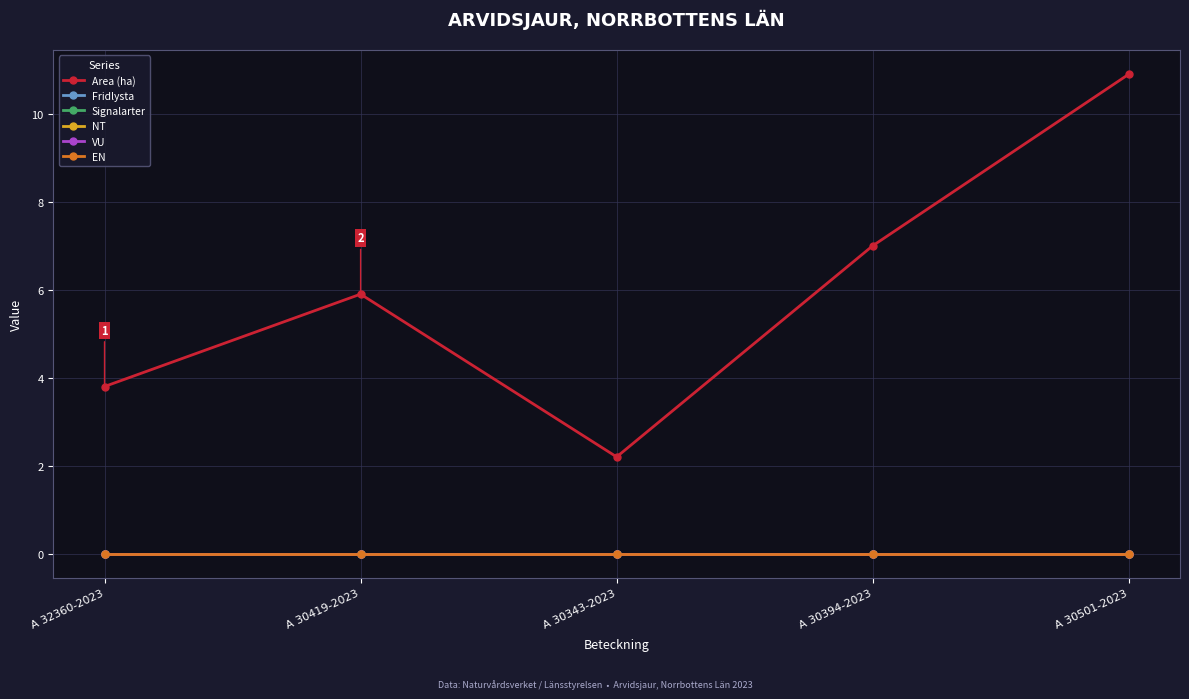

Which has a higher value, A 32360-2023 or A 30419-2023?

A 30419-2023